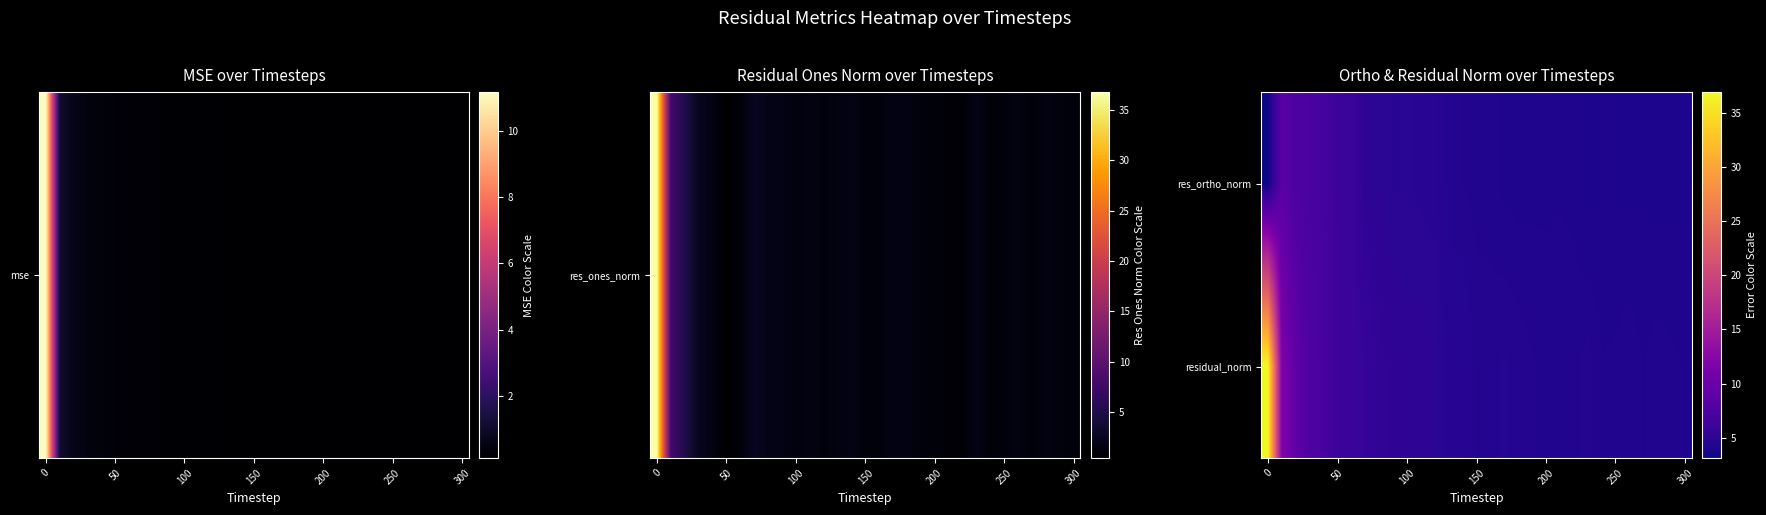

Count the number of data series in this chart.

2